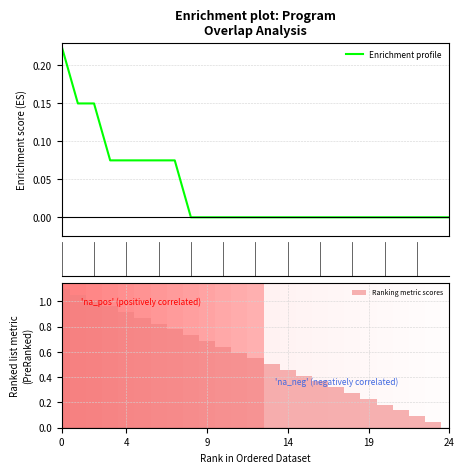

Rank the series by their maximum value, from highest to lowest.

Ranking metric scores, Enrichment profile